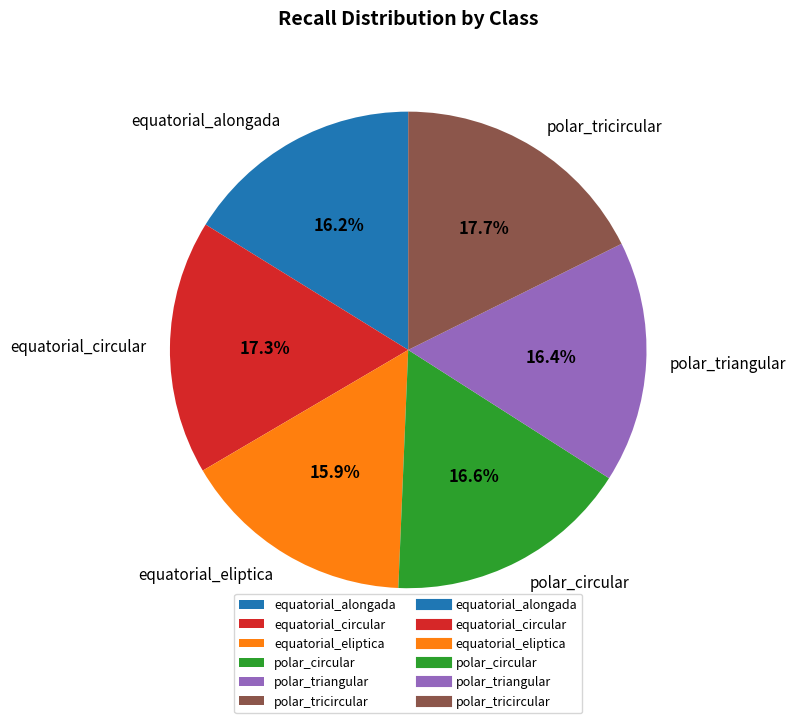

To the nearest percent, what is the average slice percentage?

17%